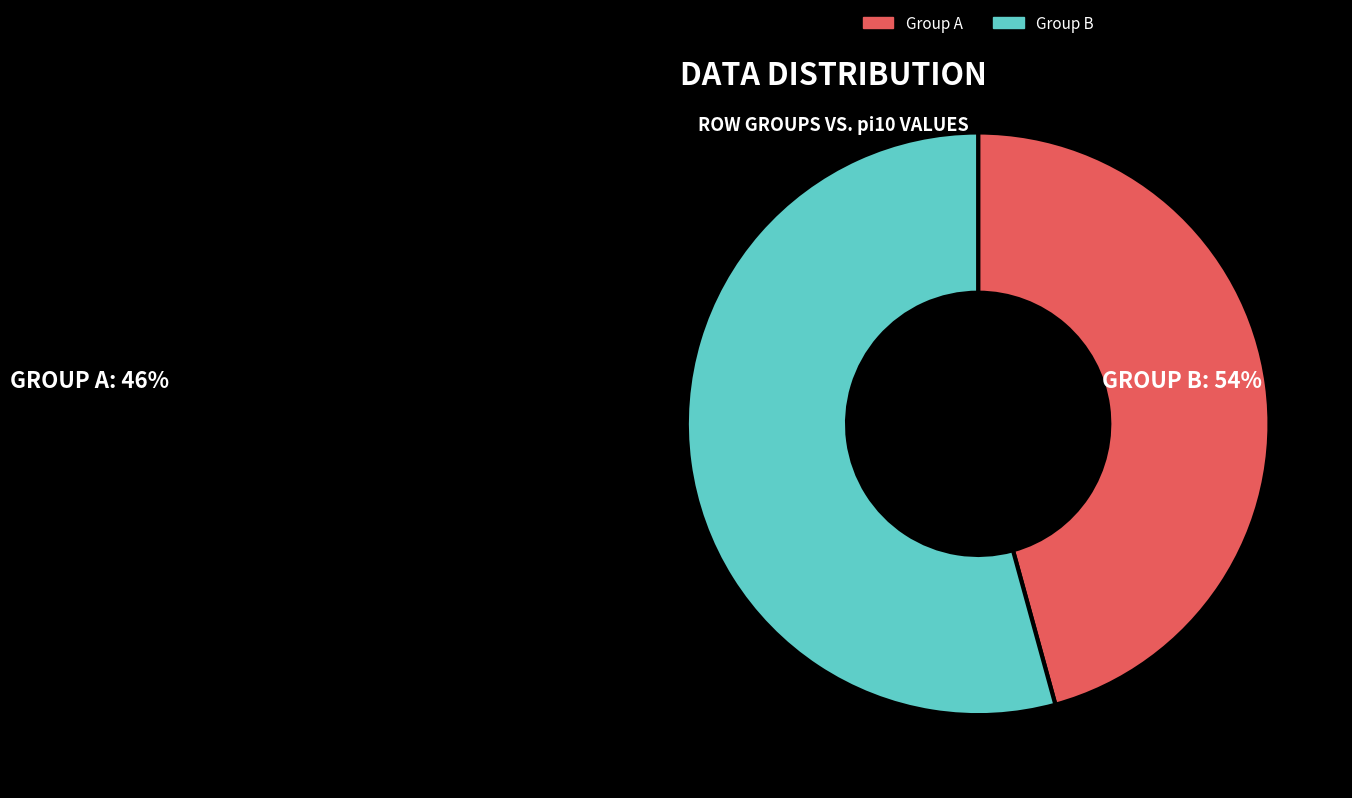

Rank the categories by value from lowest to highest.

Group A, Group B